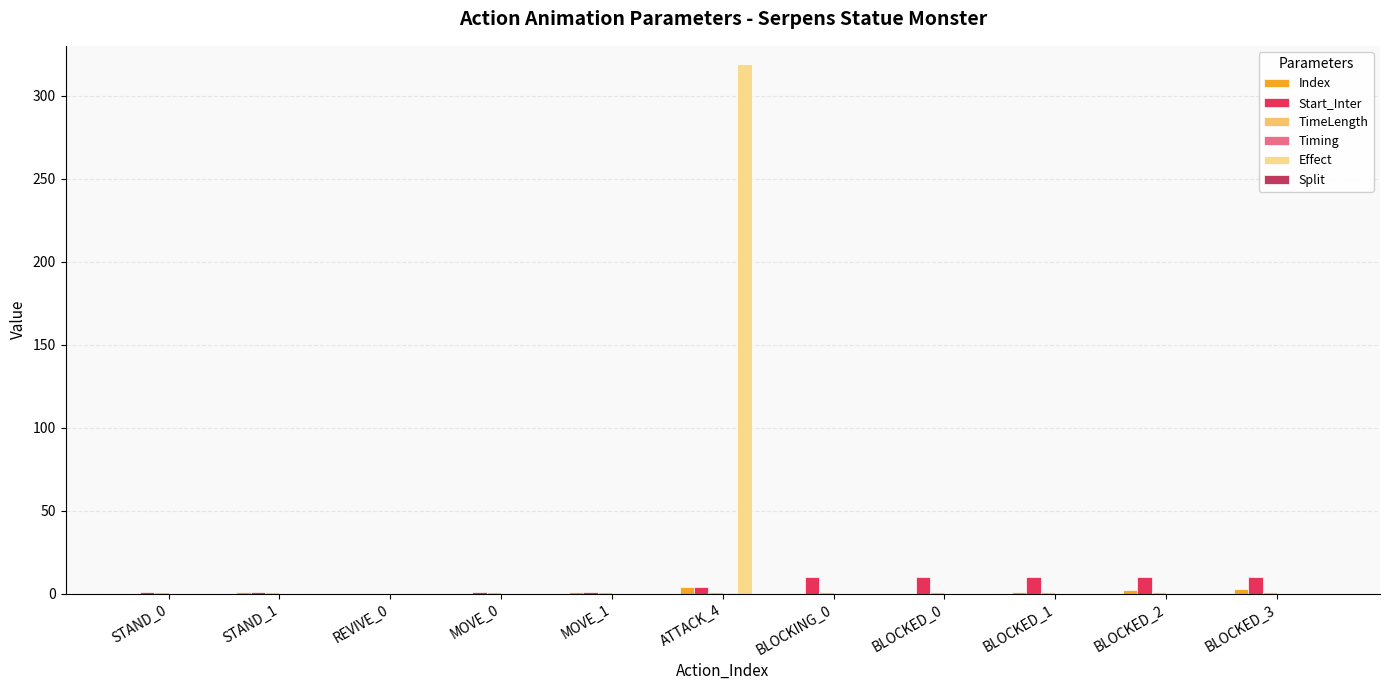

The Timing series shows 0.7 at ATTACK_4. True or false?

True